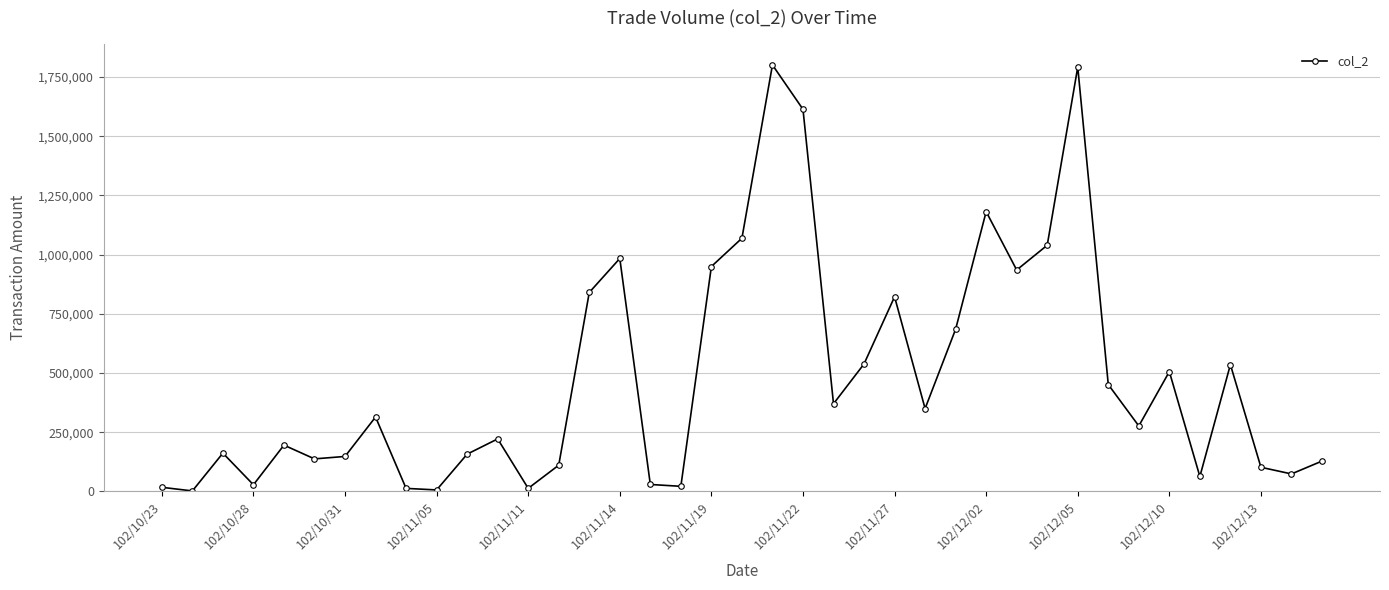

Does the chart display data point markers on the line(s)?

Yes